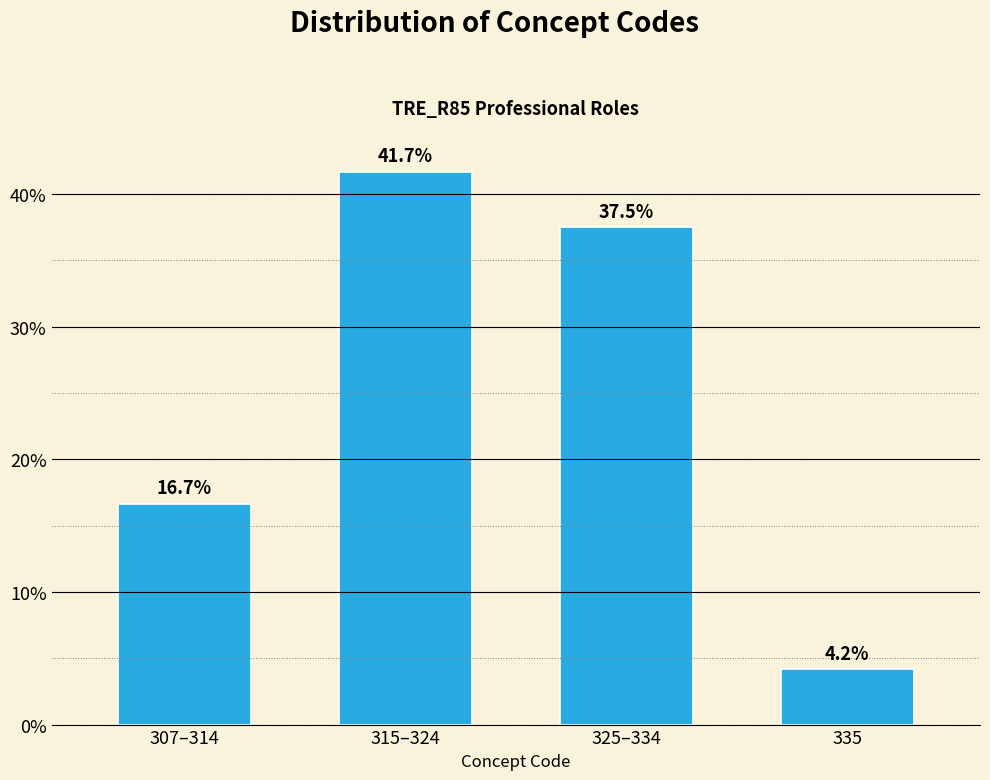

Reading left to right, transcribe all the data shown in this chart.

16.7	41.7	37.5	4.2